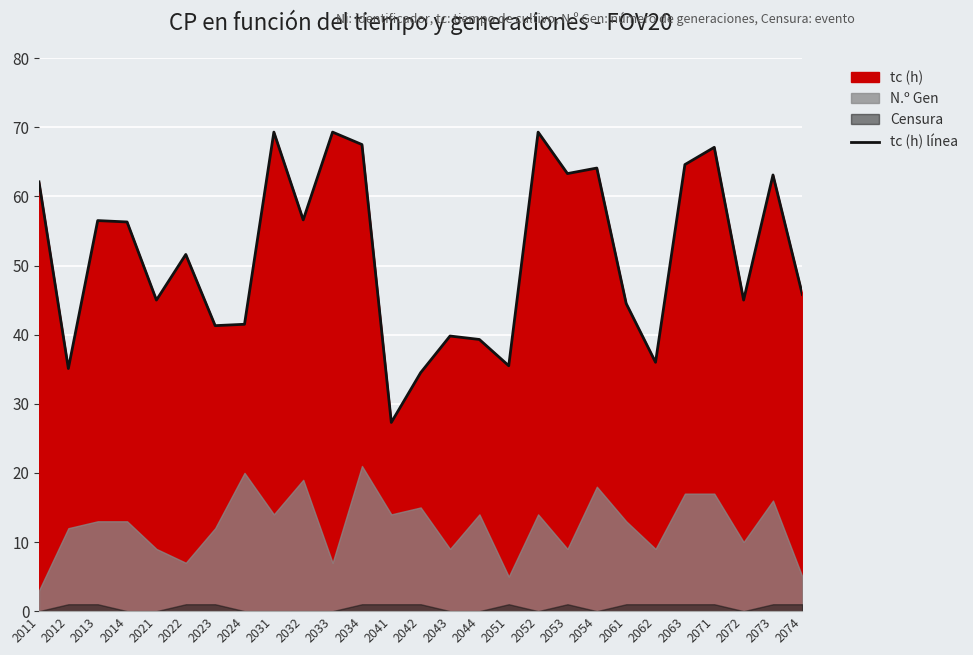

Reading left to right, transcribe all the data shown in this chart.

2011=62.1	2012=35.1	2013=56.5	2014=56.3	2021=45.0	2022=51.6	2023=41.3	2024=41.5	2031=69.3	2032=56.6	2033=69.3	2034=67.5	2041=27.3	2042=34.5	2043=39.8	2044=39.3	2051=35.5	2052=69.3	2053=63.3	2054=64.1	2061=44.5	2062=36.0	2063=64.6	2071=67.1	2072=45.0	2073=63.1	2074=45.8